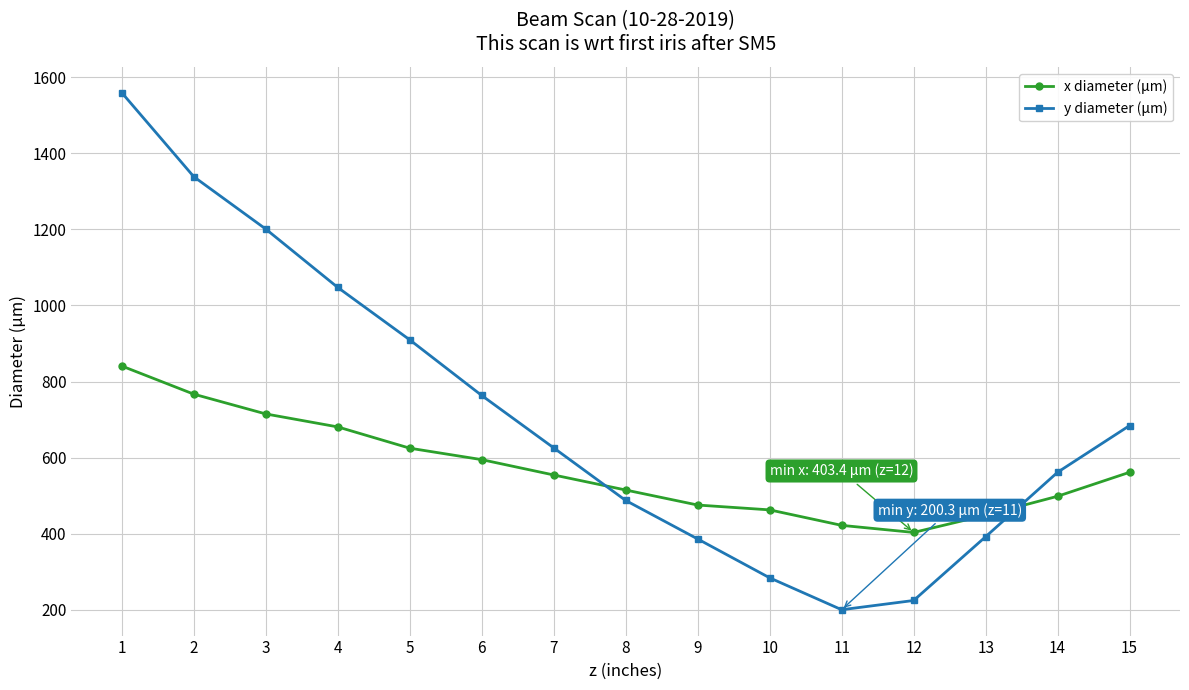

What is the highest value of the y diameter (μm) series?

1558.9